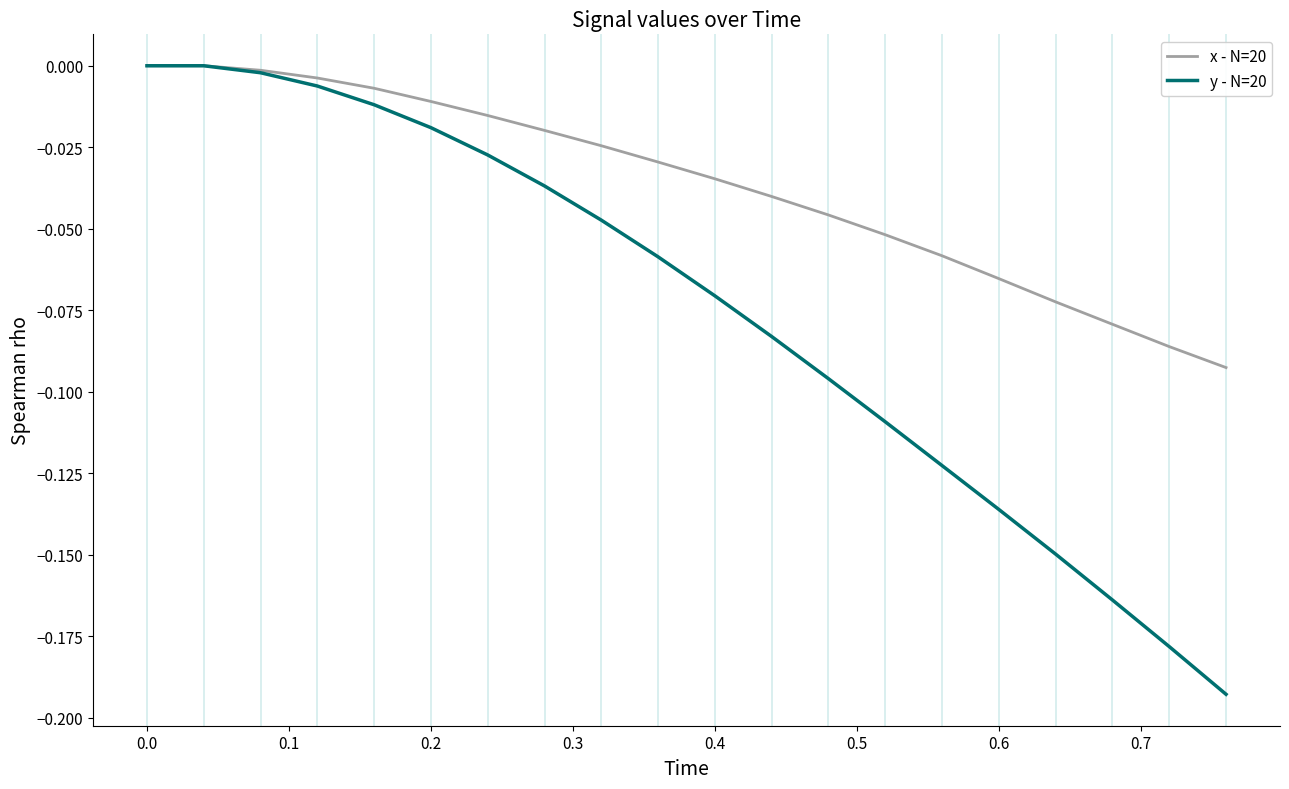

Rank the series by their average value, from lowest to highest.

y - N=20, x - N=20